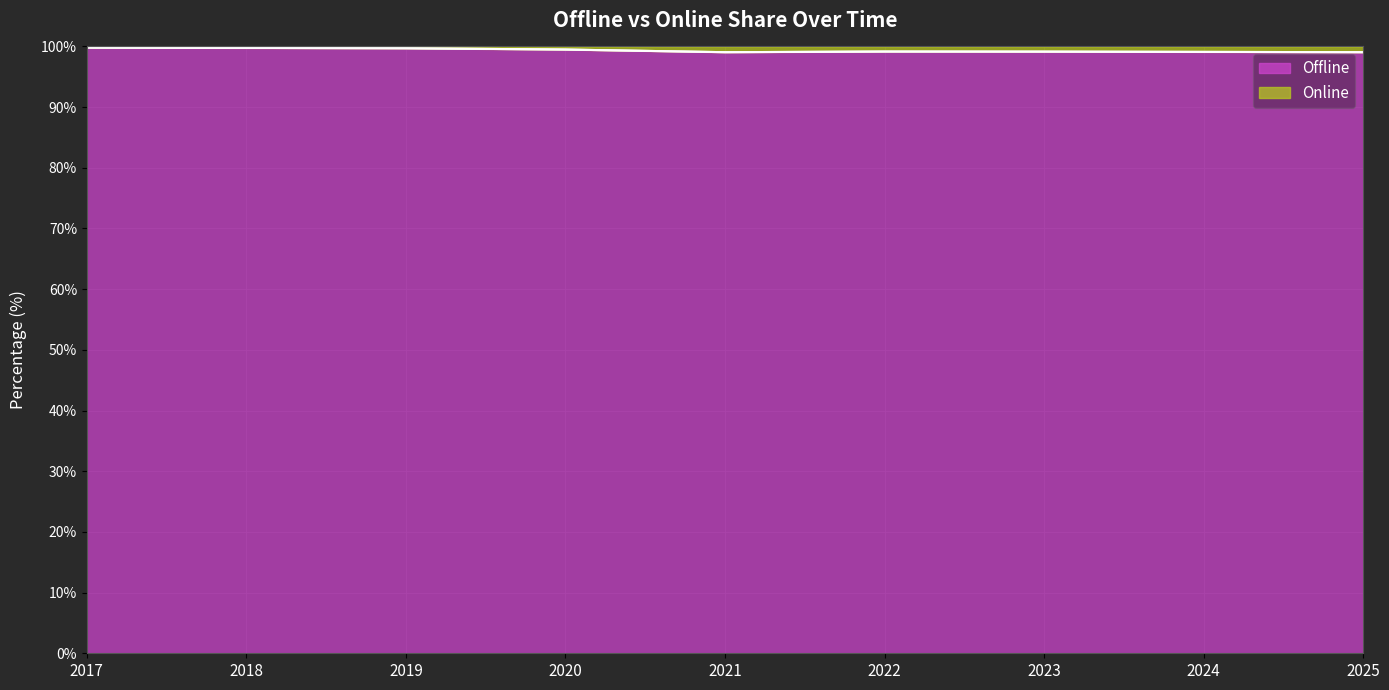

Does the chart display data point markers on the line(s)?

No